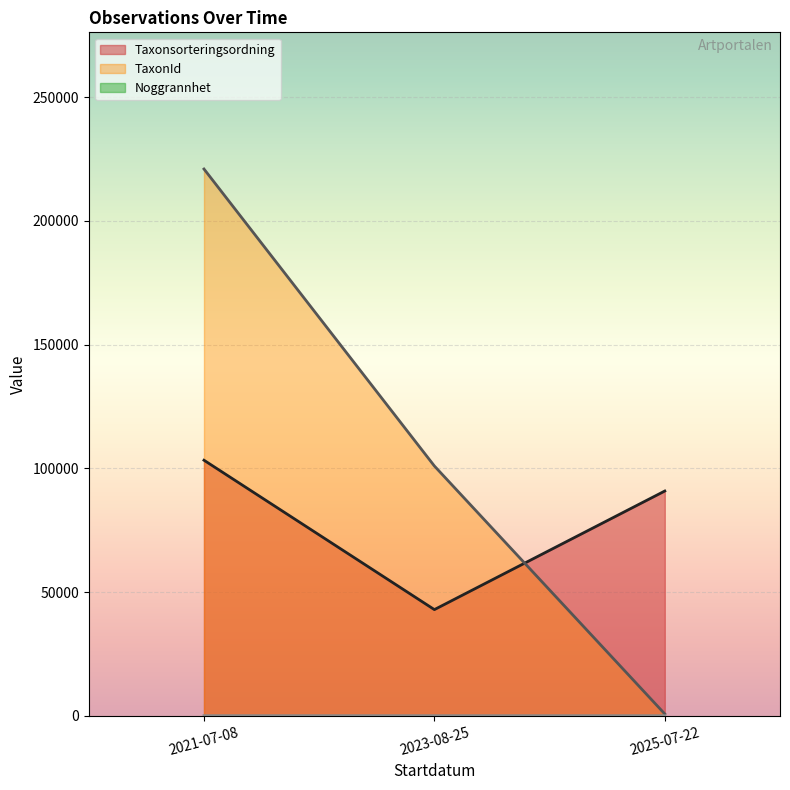

What is the difference between the maximum and minimum values in the Taxonsorteringsordning series?

60378.8